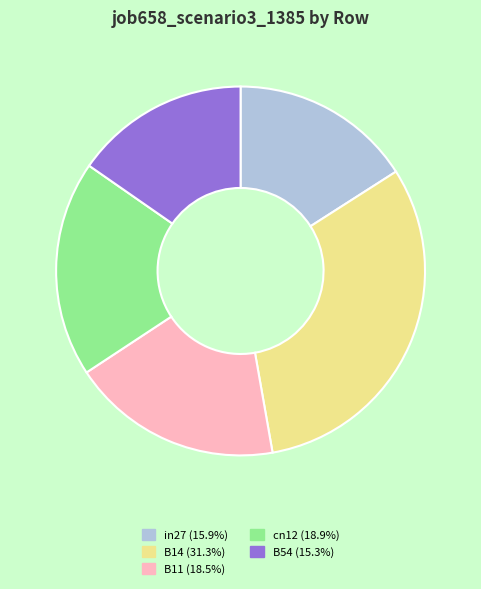

Combined, do B11 (18.5%) and B14 (31.3%) account for over 50%?

No